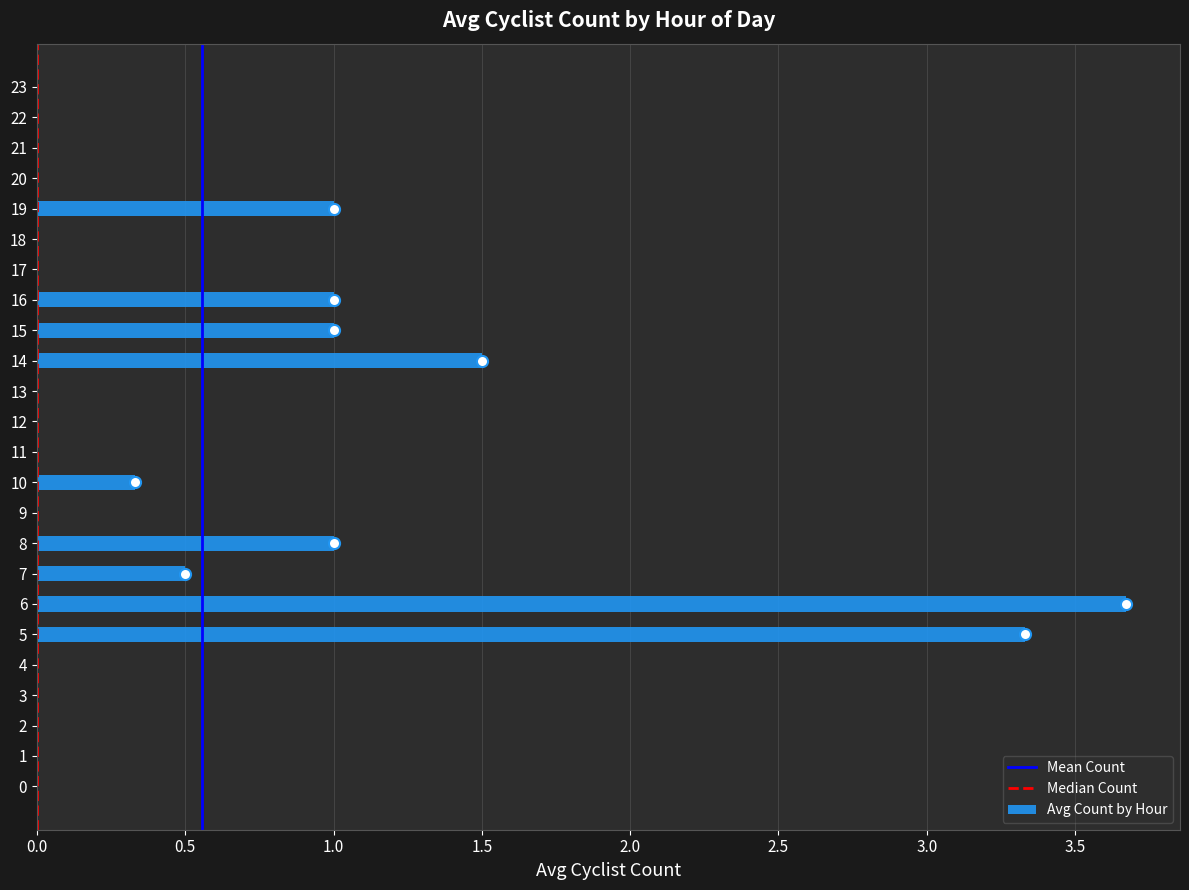

What is the approximate value at 5?

3.3